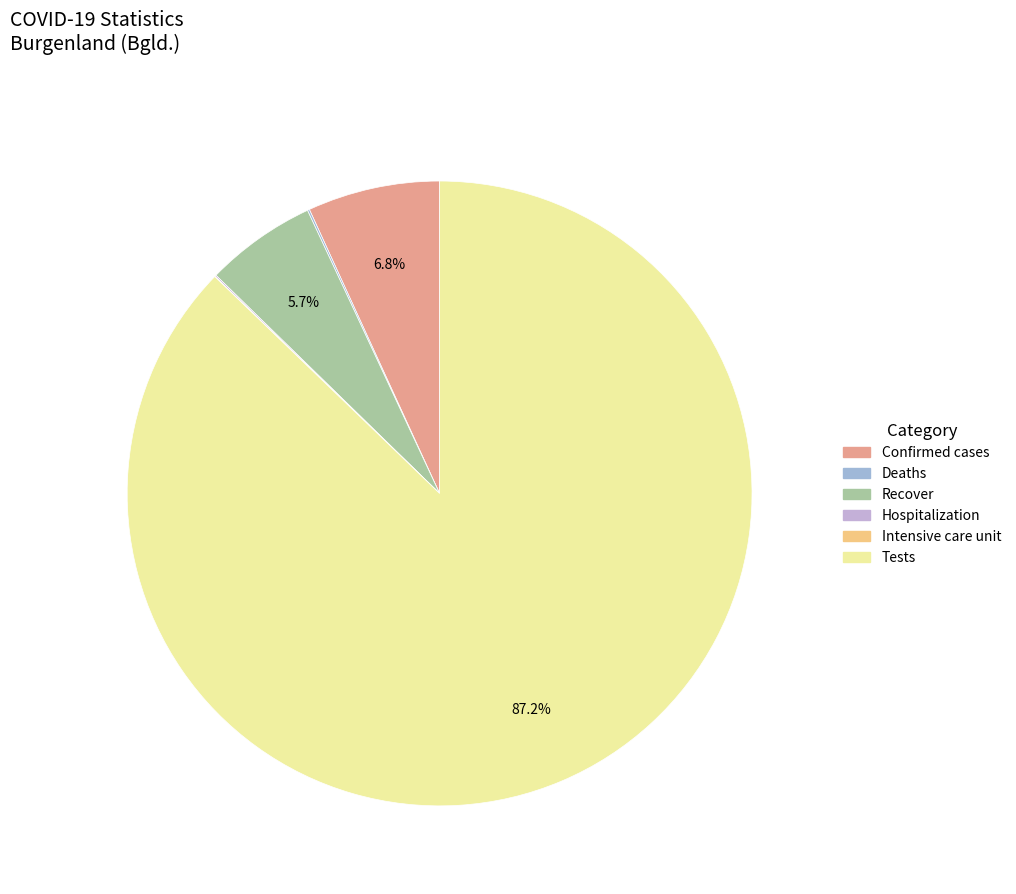

Is it true that Hospitalization is 1% of the pie?

False